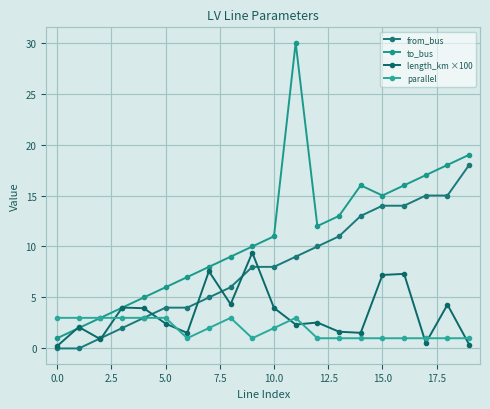

What is the label of the 16th point from the left?

15